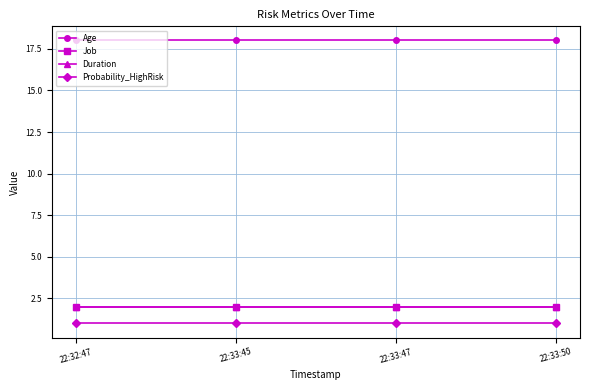

Does the chart have visible grid lines?

Yes